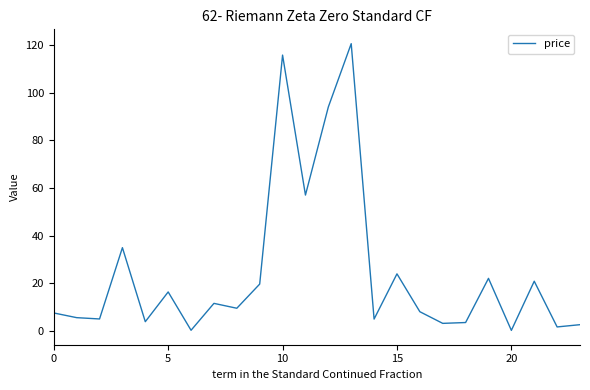

How many values are below 9?

12